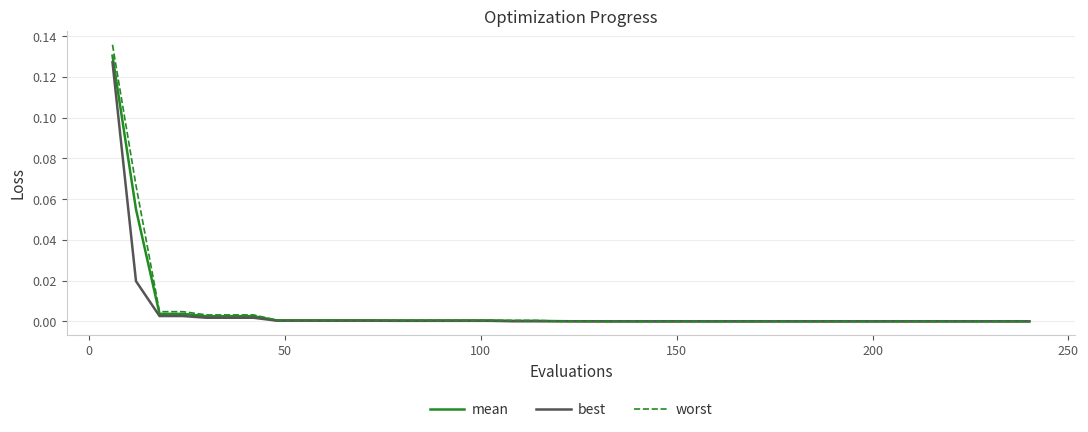

Which series has the widest spread of values?

worst